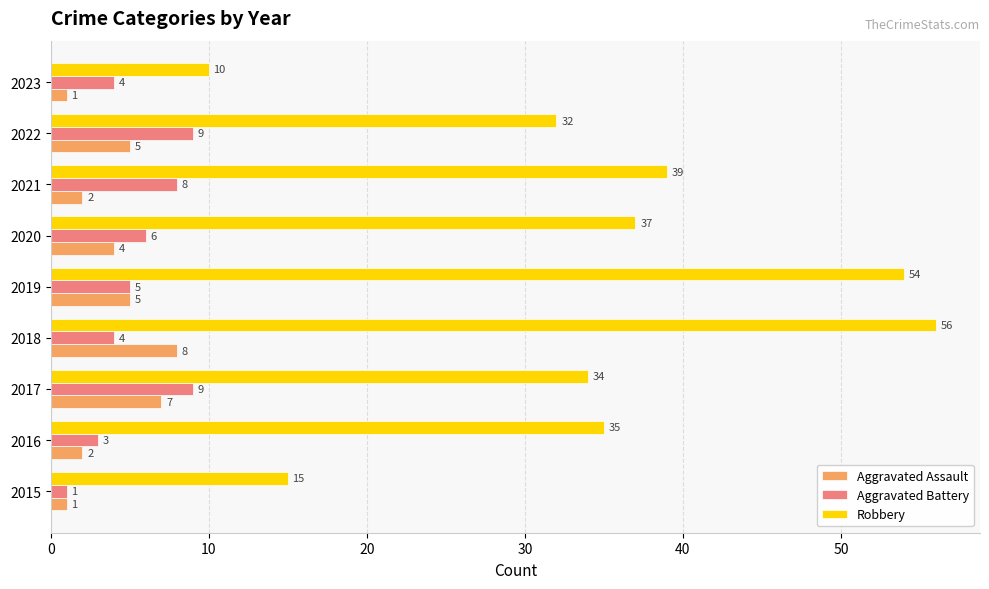

The value of Aggravated Battery at 2020 is 6. True or false?

True